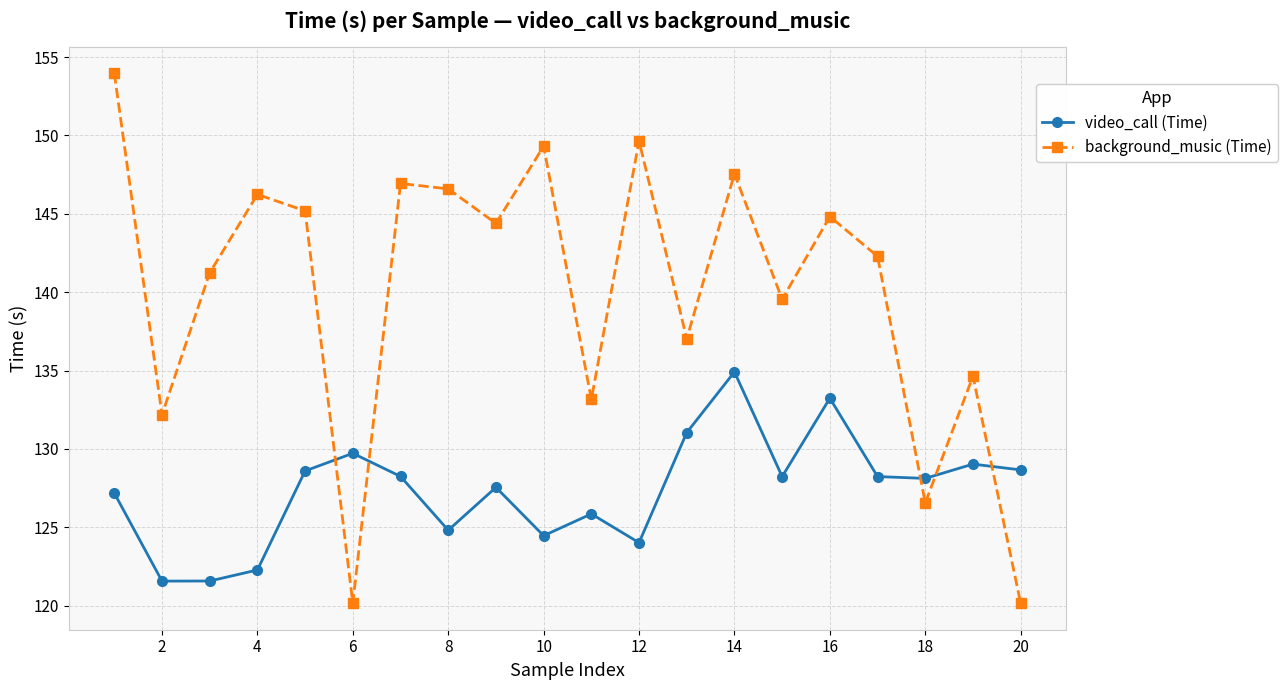

How many categories are shown in the chart?

20